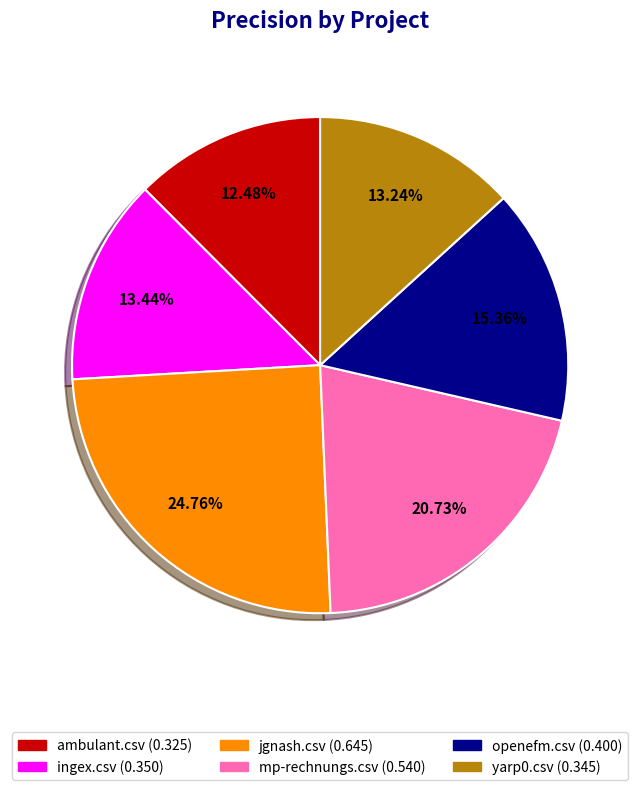

How many segments does this pie chart have?

6